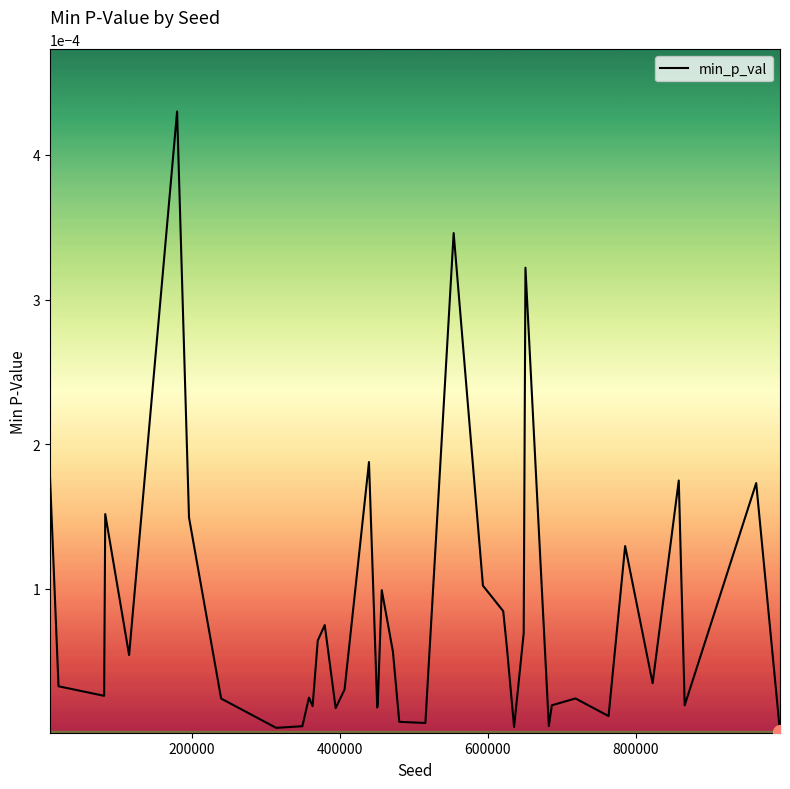

How many interior local peaks (higher than both neighbors) does the data have?

12